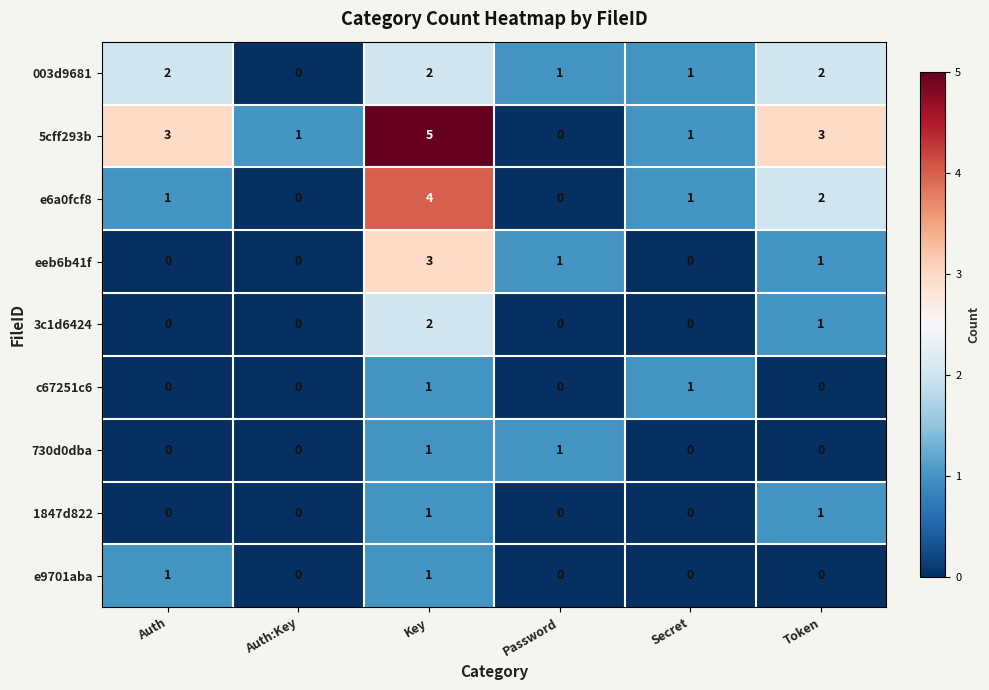

The eeb6b41f series shows 1 at Password. True or false?

True